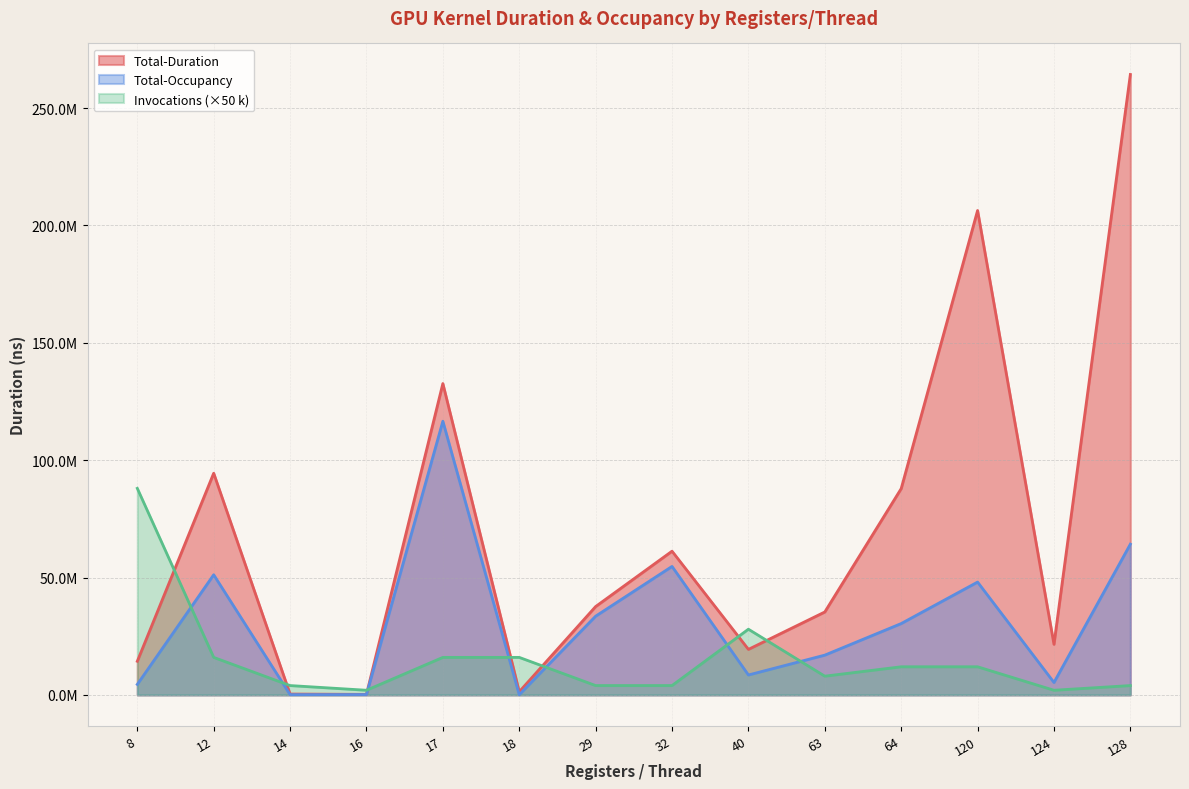

Between 128 and 32, which is larger?

128